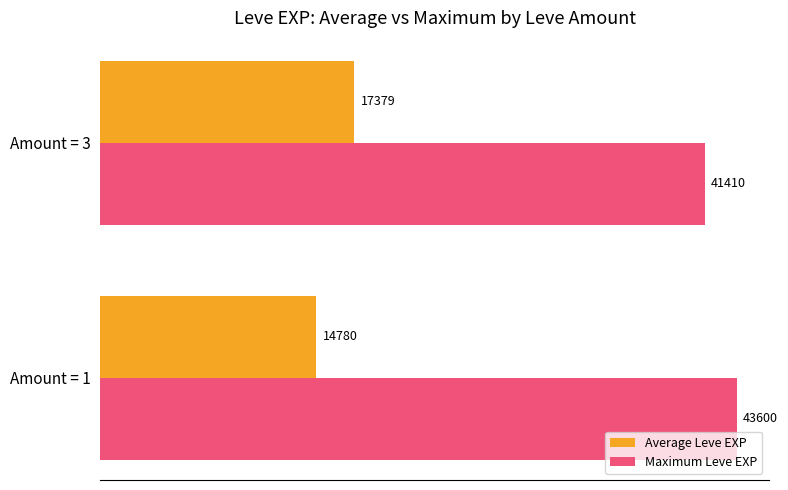

The value of Average Leve EXP at Amount = 3 is 9395.5. True or false?

False